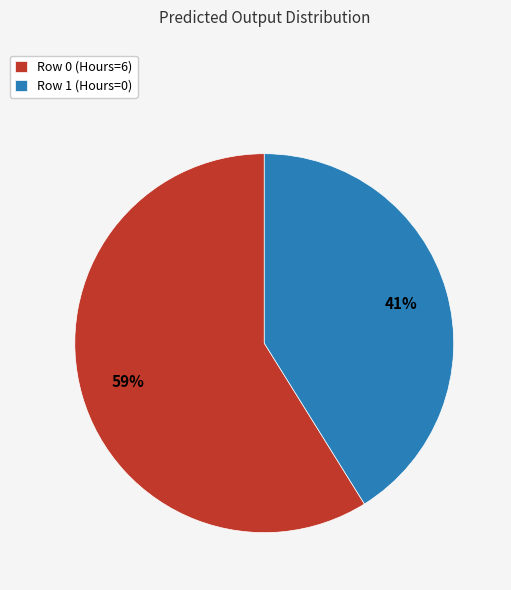

Count the number of slices in the pie.

2